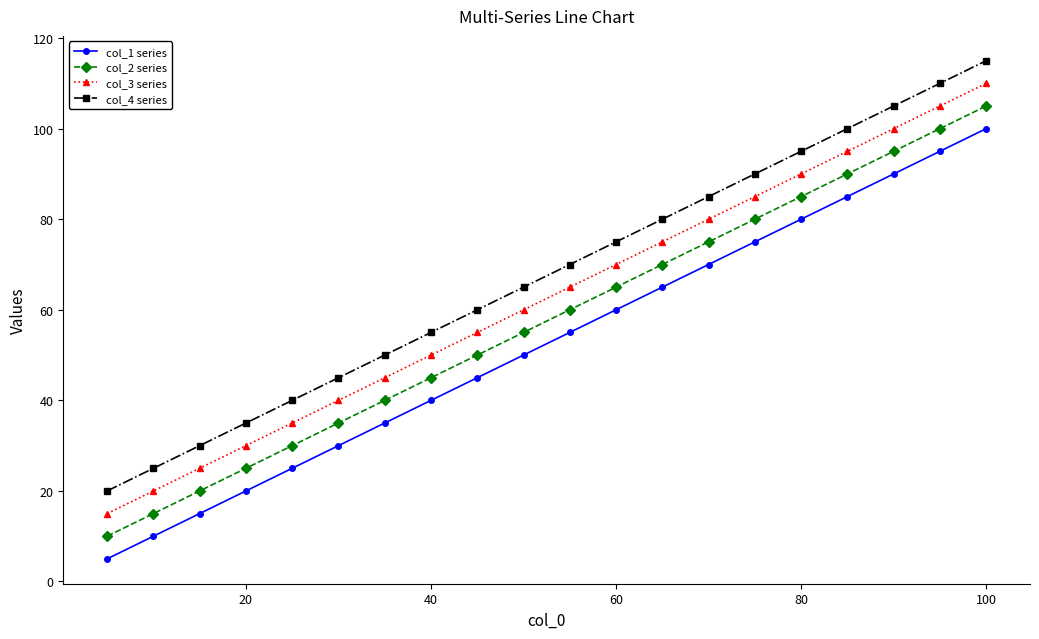

Rank the series by their average value, from lowest to highest.

col_1 series, col_2 series, col_3 series, col_4 series